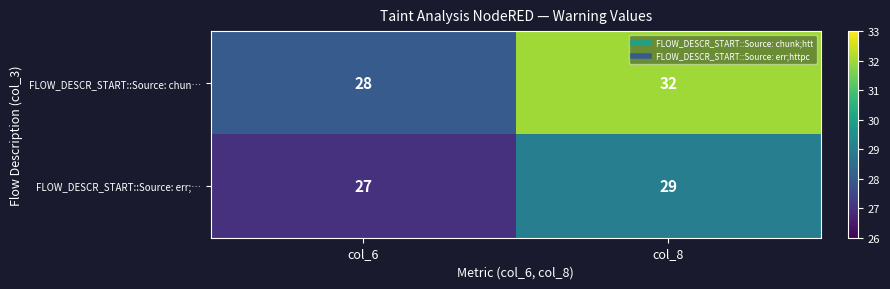

What value does the FLOW_DESCR_START::Source: err;… series have at col_6?

27